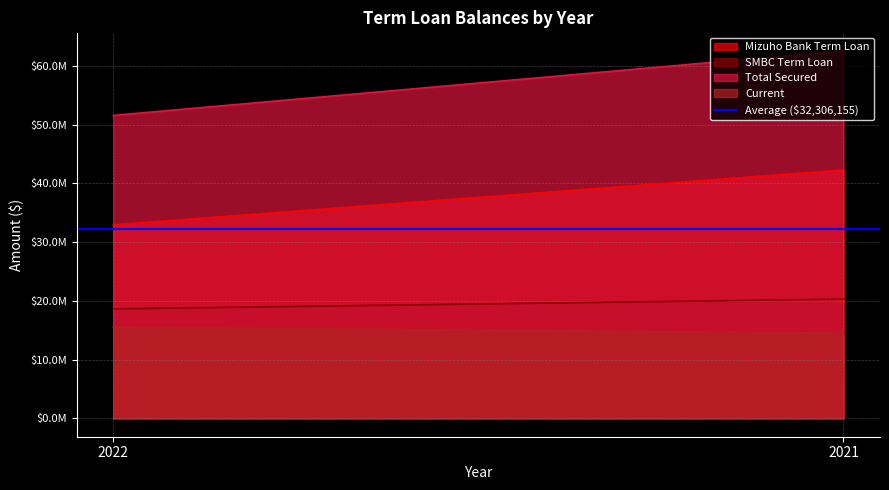

What is the smallest value displayed?

14506615